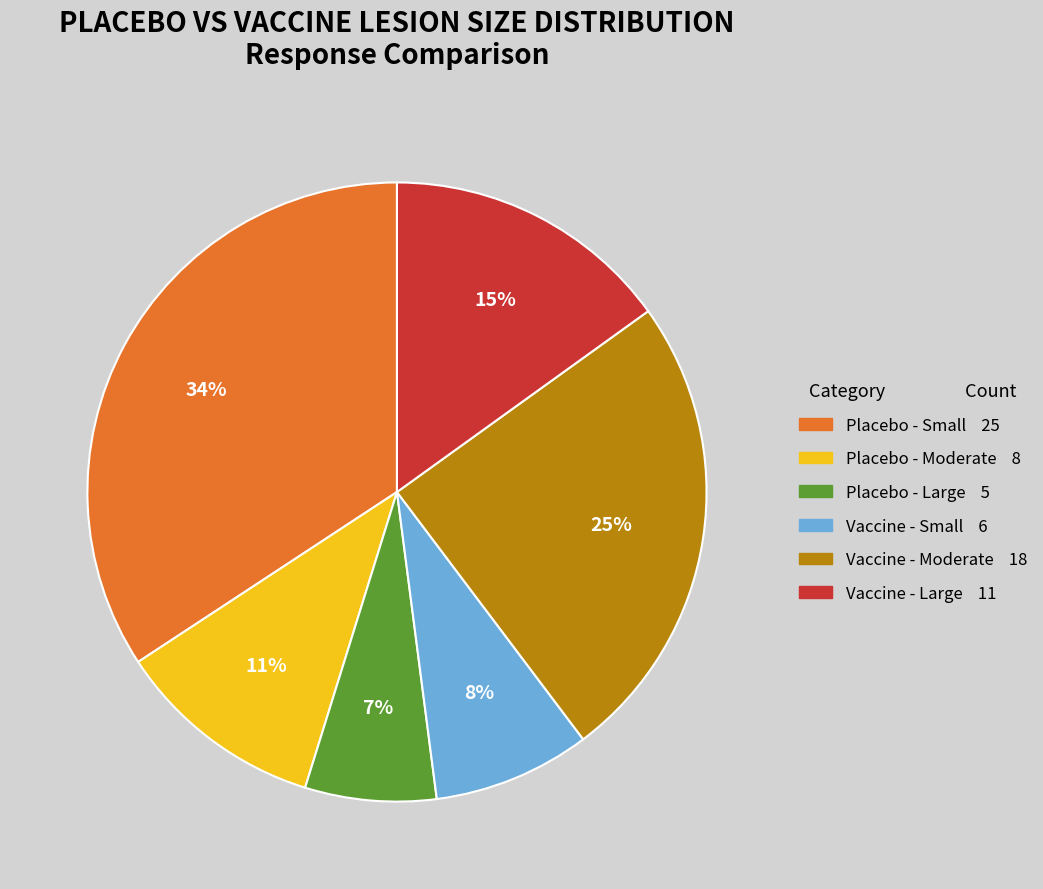

Which has a higher value, Vaccine - Small or Placebo - Small?

Placebo - Small